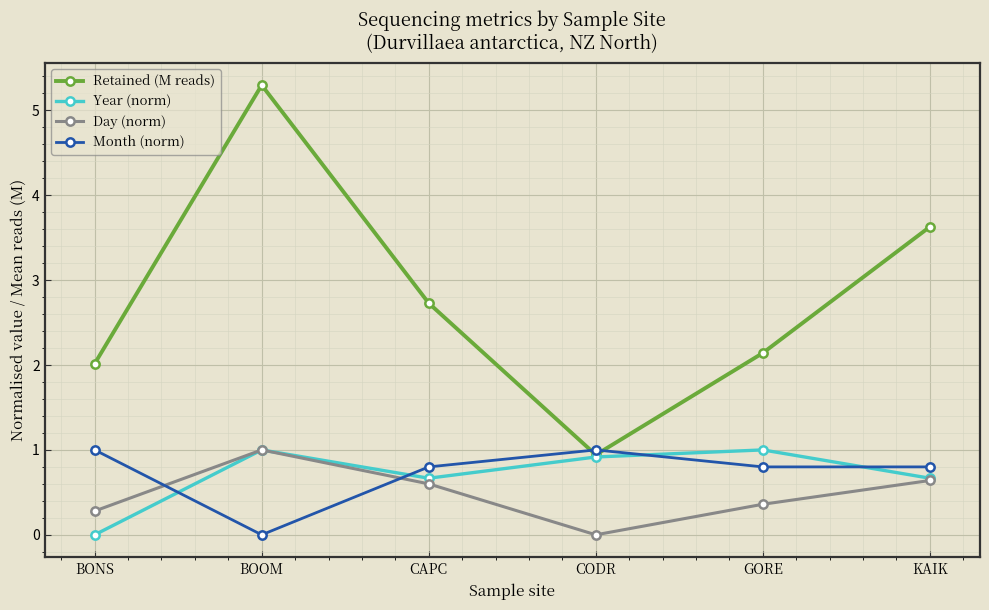

How many interior local peaks does the Retained (M reads) series have?

1